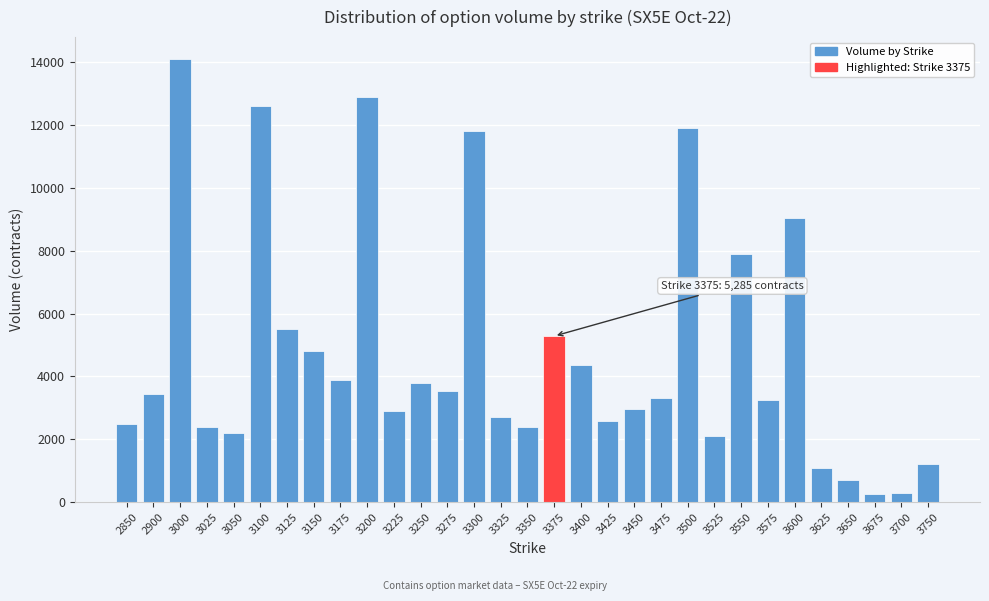

What is the value of the 7th bar from the left?

5520